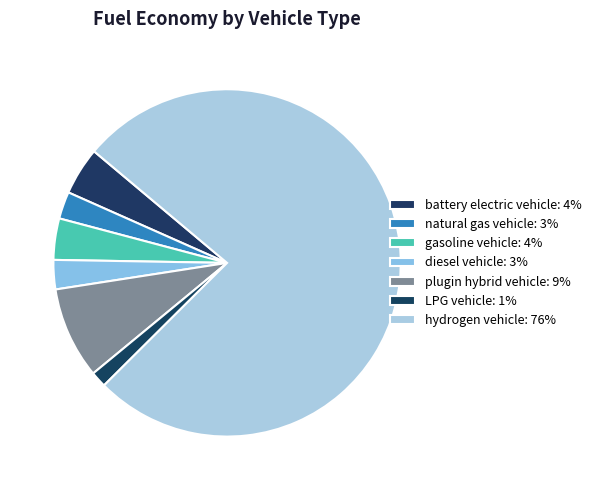

To the nearest percent, what is the difference between the largest and smallest slice percentages?

75%